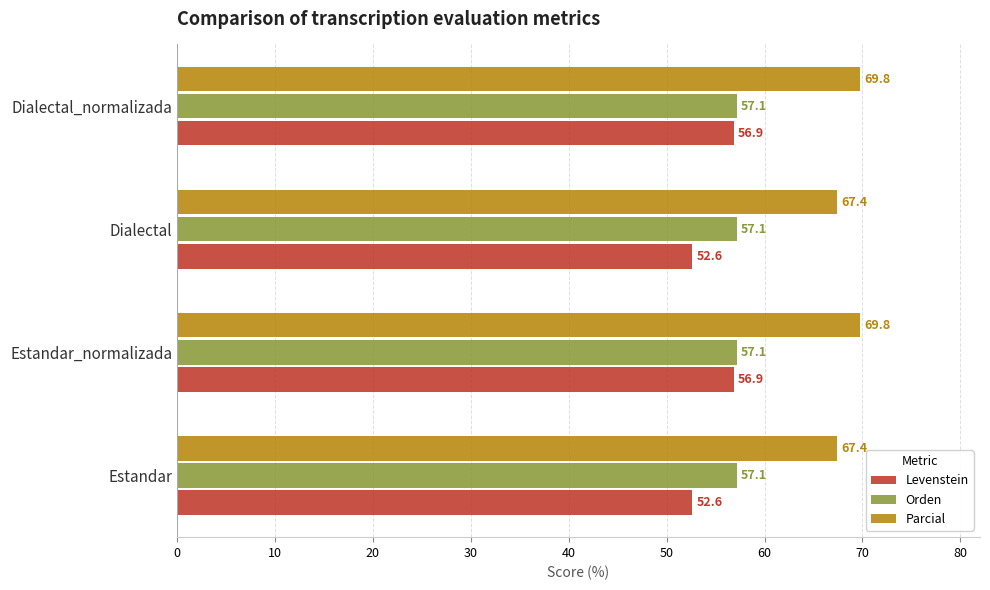

What is the maximum value shown in the chart?

69.8